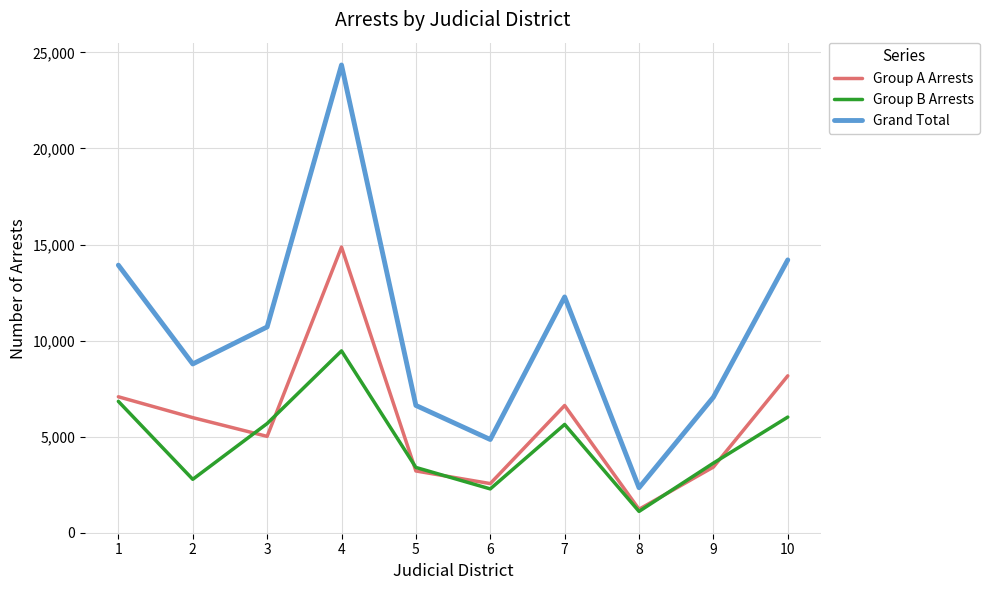

Read the Group A Arrests value at 10, to the nearest 50.

8200